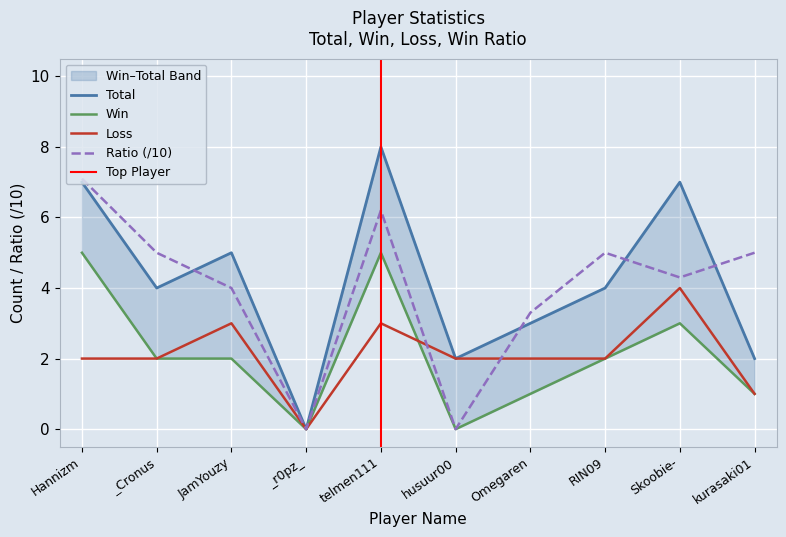

Reading left to right, list all the values displayed in this chart.

Total: Hannizm=7.0	_Cronus=4.0	JamYouzy=5.0	_r0pz_=0.0	telmen111=8.0	husuur00=2.0	Omegaren=3.0	RIN09=4.0	Skoobie-=7.0	kurasaki01=2.0
Win: Hannizm=5.0	_Cronus=2.0	JamYouzy=2.0	_r0pz_=0.0	telmen111=5.0	husuur00=0.0	Omegaren=1.0	RIN09=2.0	Skoobie-=3.0	kurasaki01=1.0
Loss: Hannizm=2.0	_Cronus=2.0	JamYouzy=3.0	_r0pz_=0.0	telmen111=3.0	husuur00=2.0	Omegaren=2.0	RIN09=2.0	Skoobie-=4.0	kurasaki01=1.0
Ratio: Hannizm=7.1	_Cronus=5.0	JamYouzy=4.0	_r0pz_=0.0	telmen111=6.2	husuur00=0.0	Omegaren=3.3	RIN09=5.0	Skoobie-=4.3	kurasaki01=5.0